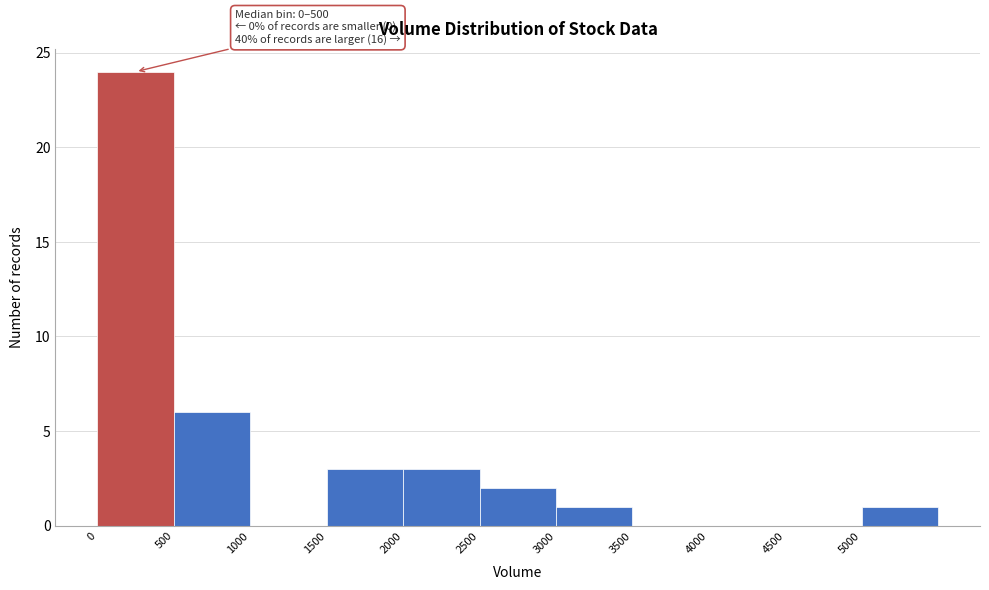

Over which range of the x-axis is the bar tallest?

0 to 500